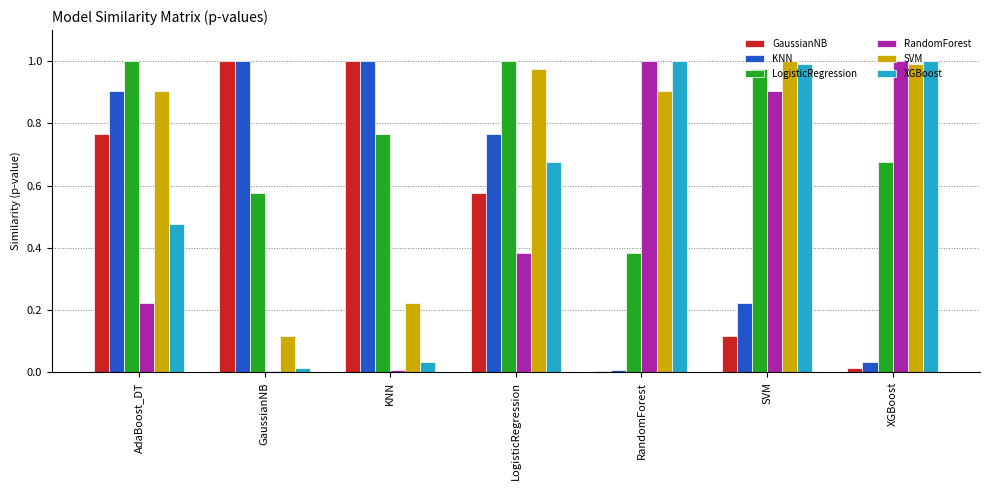

What is the total value across all series at AdaBoost_DT?

4.3